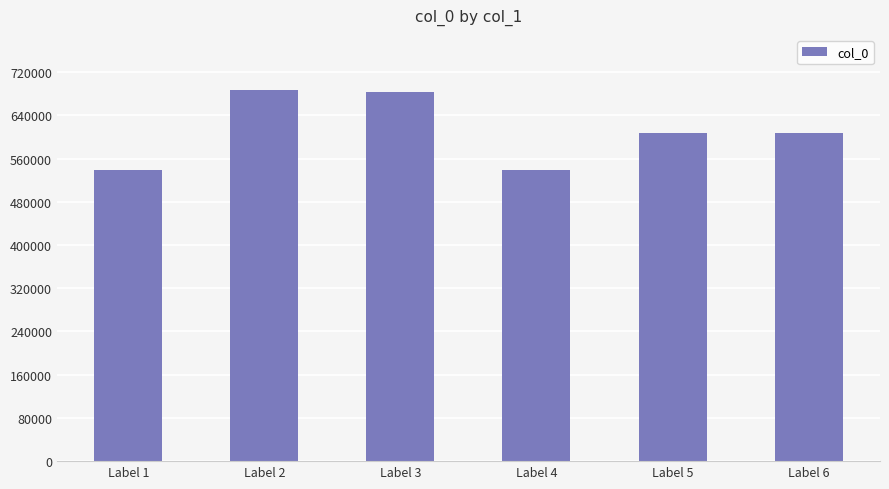

What is the value of the 2nd bar from the left?

686042